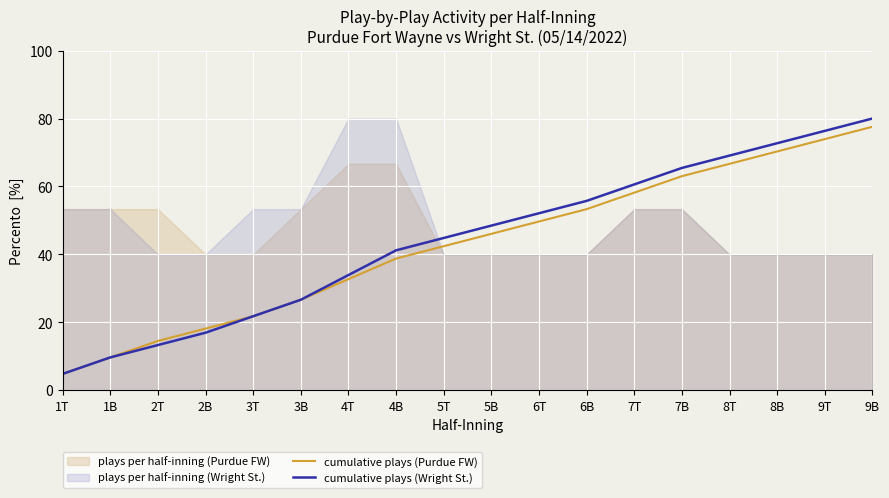

What is the label of the 2nd point from the left?

1B